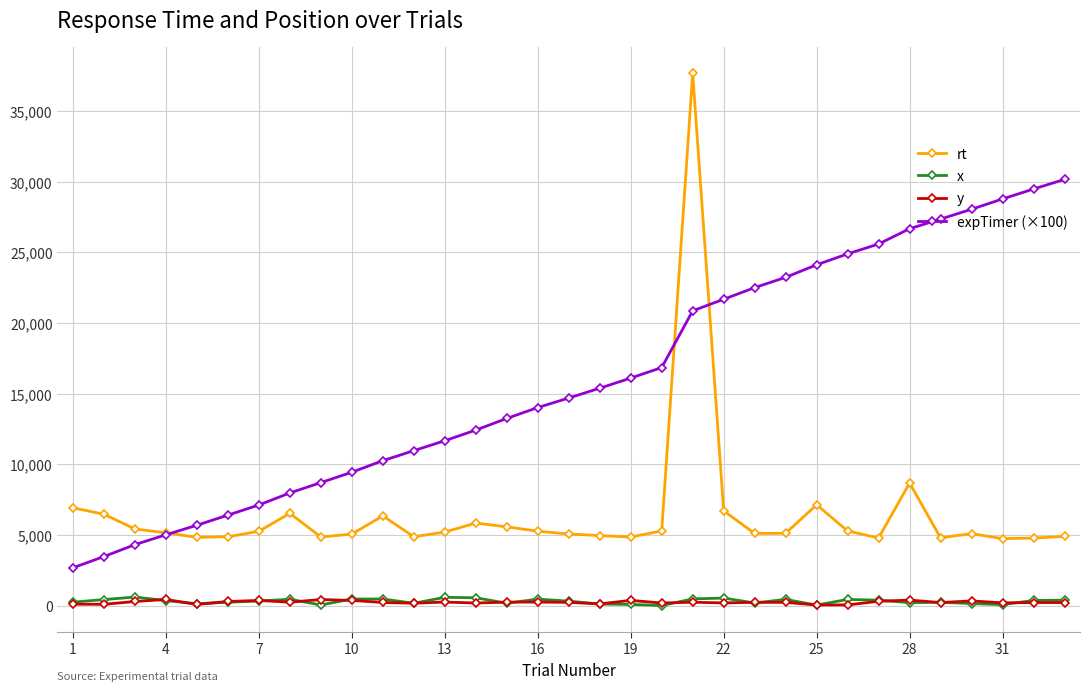

What is the difference between the second highest and second lowest values in the y series?

381.0